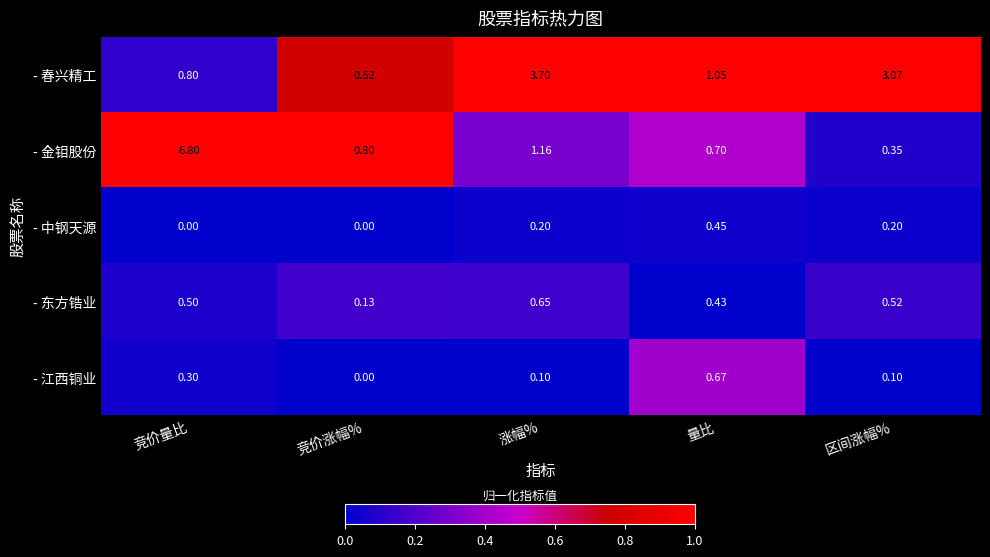

Which series has the largest total across all categories?

- 金钼股份